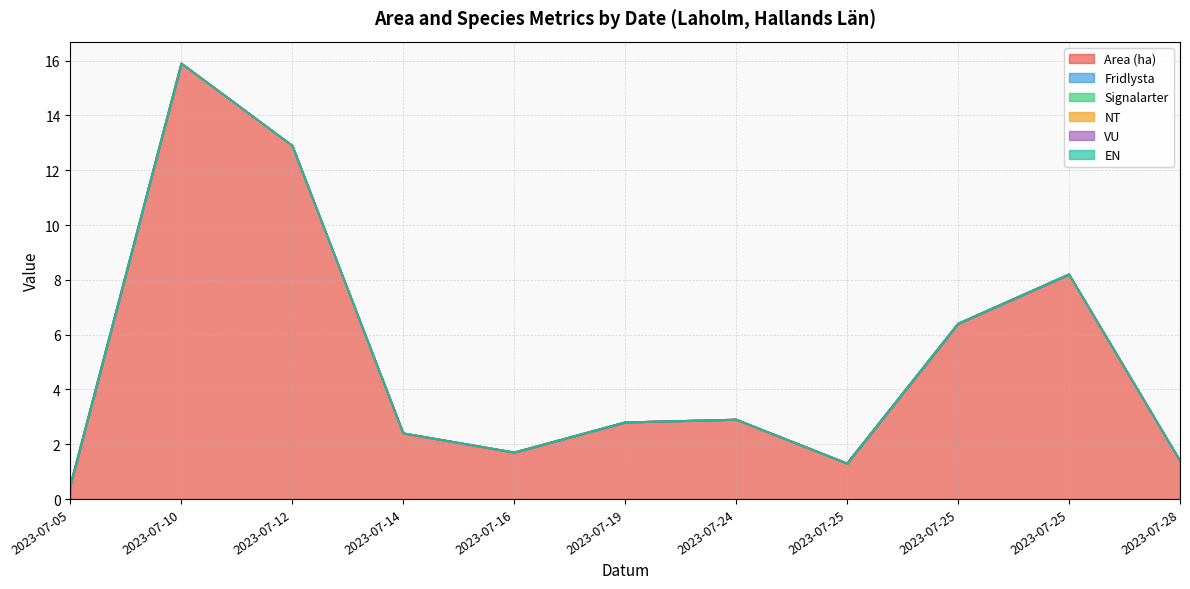

At which label does Fridlysta reach its minimum?

2023-07-05